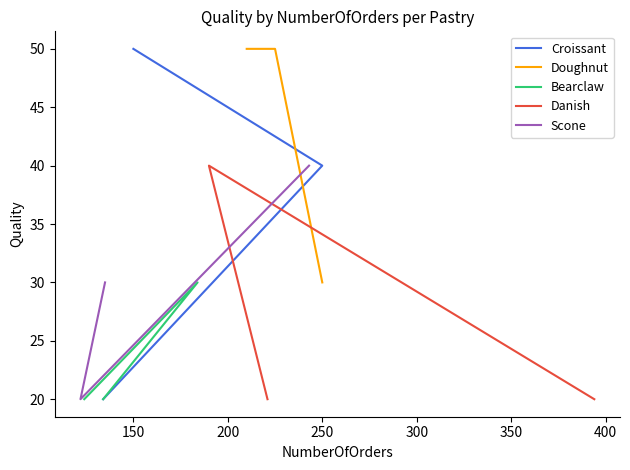

What is the lowest value of the Bearclaw series?

20